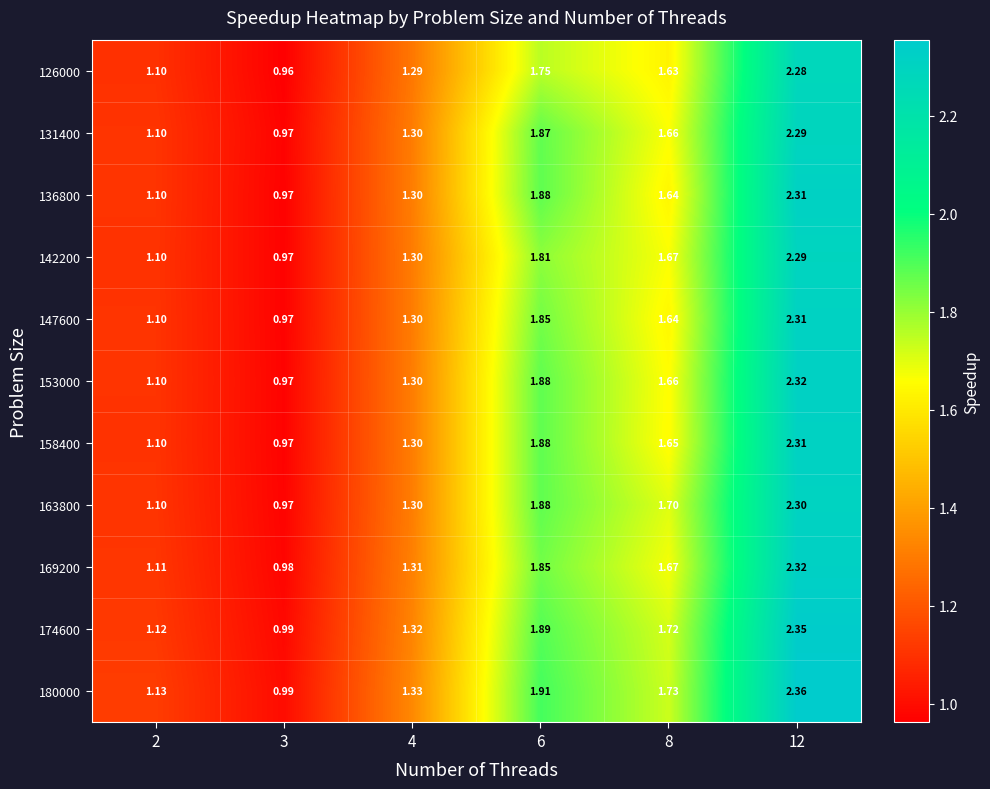

Is the value of 142200 at 2 greater than the value of 158400 at 8?

No